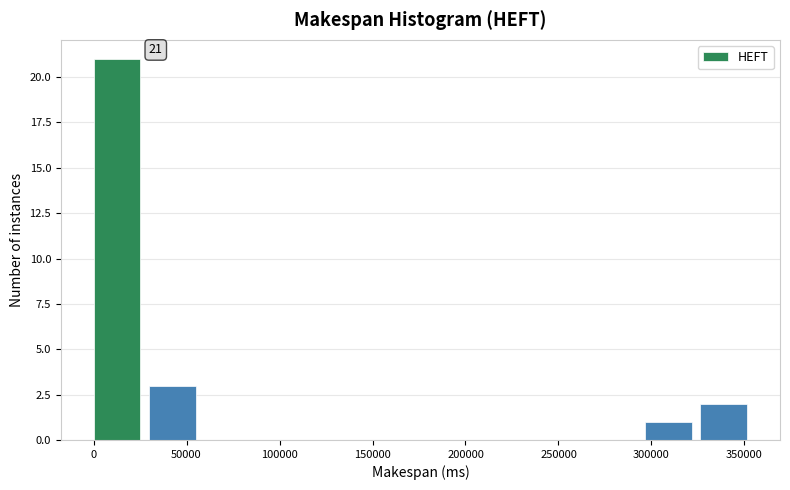

Over which range of the x-axis is the bar tallest?

0 to 30000